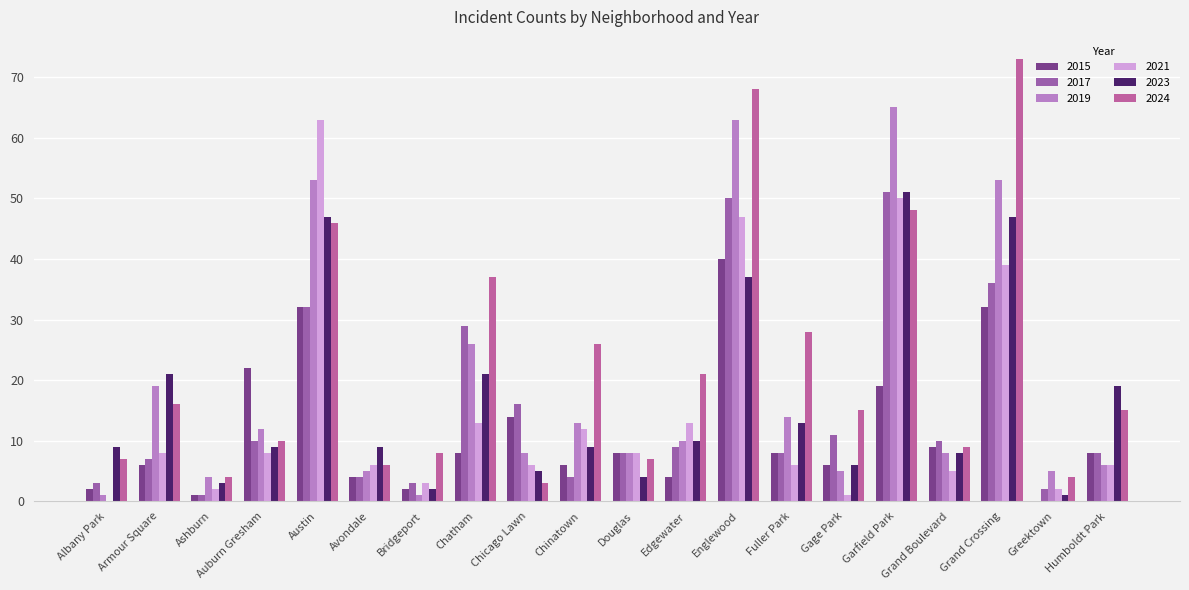

Is it true that 2017 equals 3 at Greektown?

False